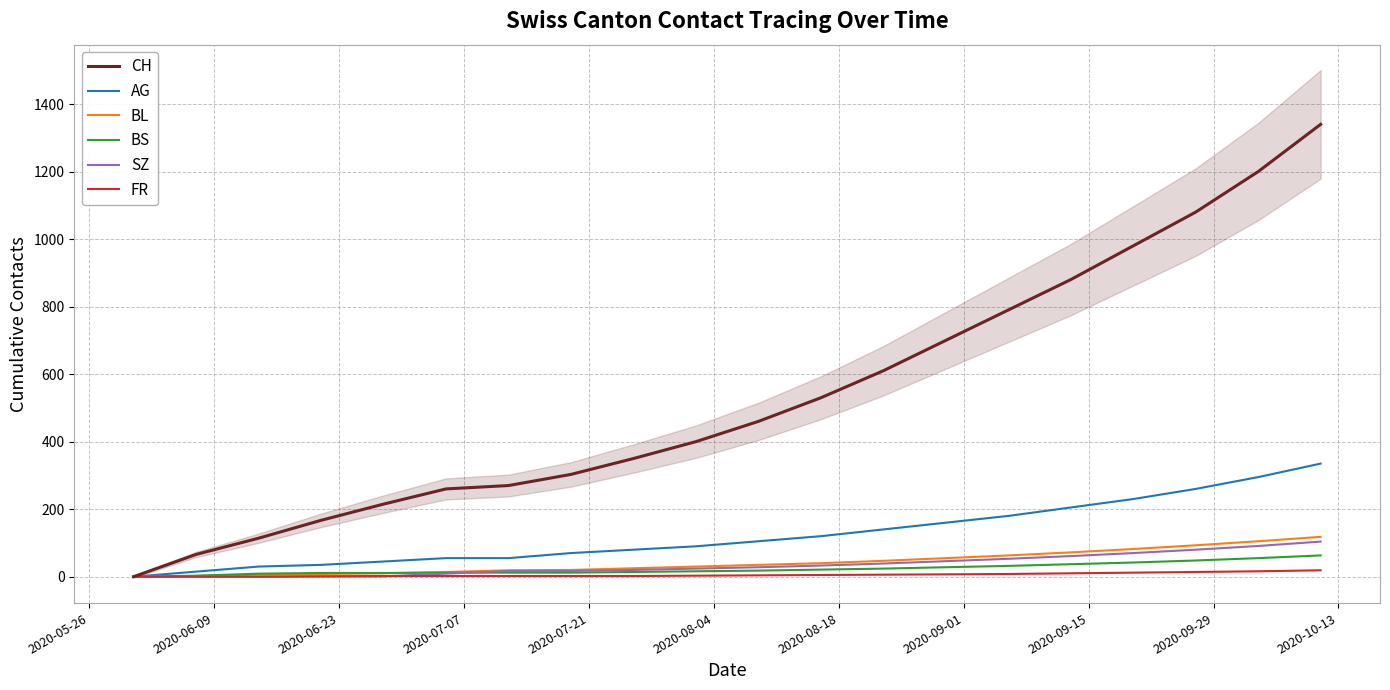

How many lines are shown in the chart?

6